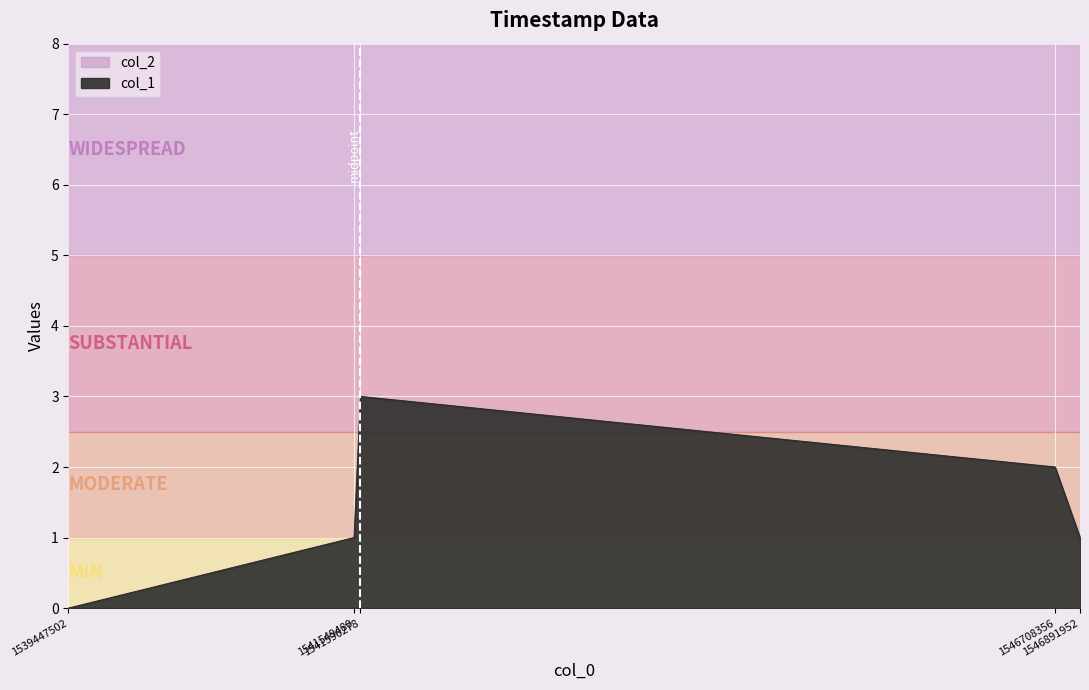

Where is the data nearest to the value 1?

1541549480